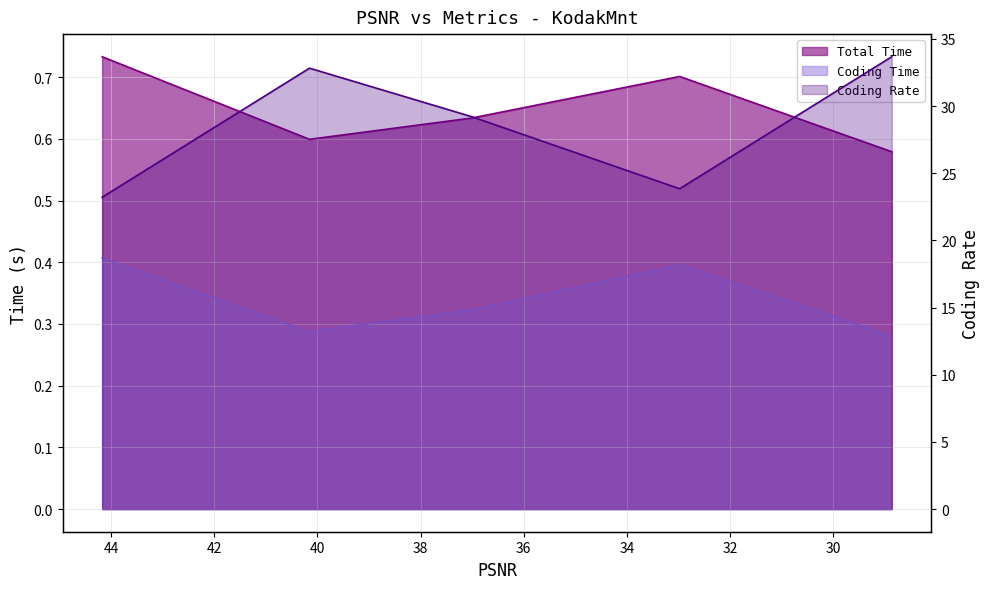

The Total Time series shows 0.6 at 40.1544. True or false?

True